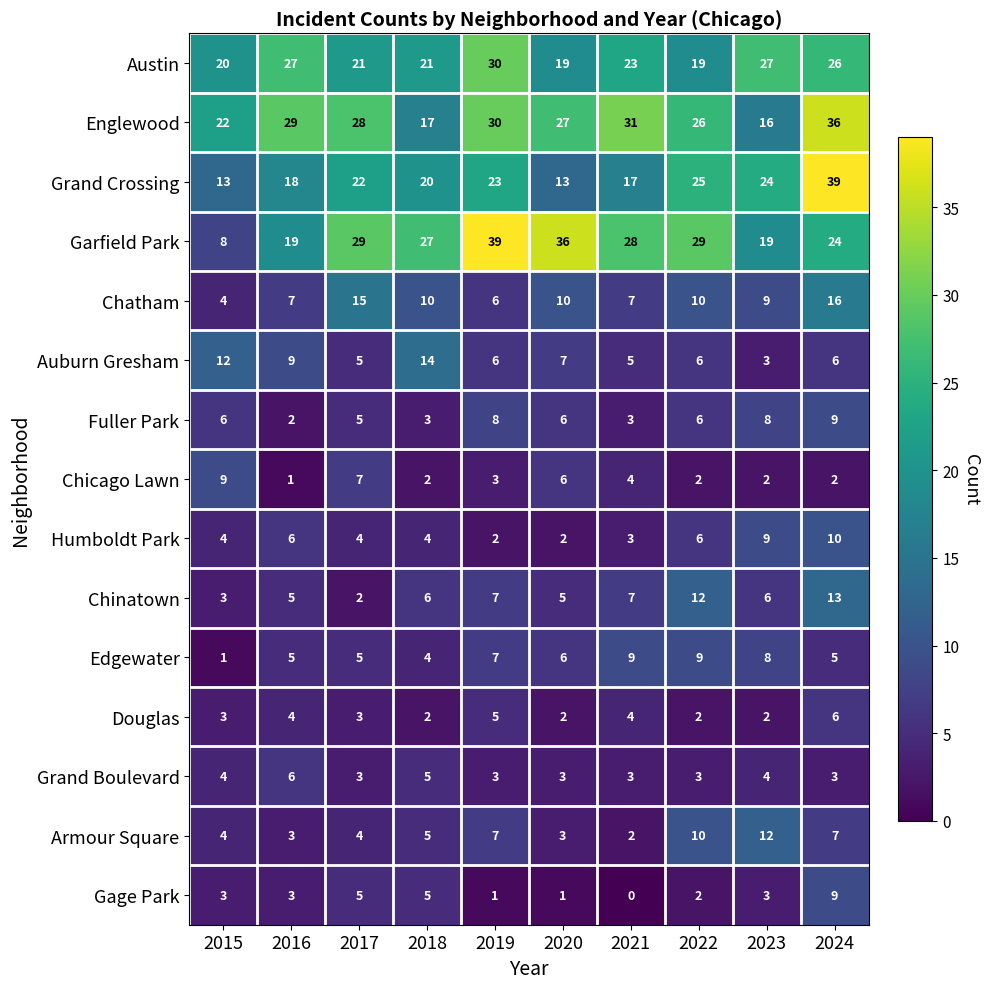

What is the average value of the Edgewater series?

6